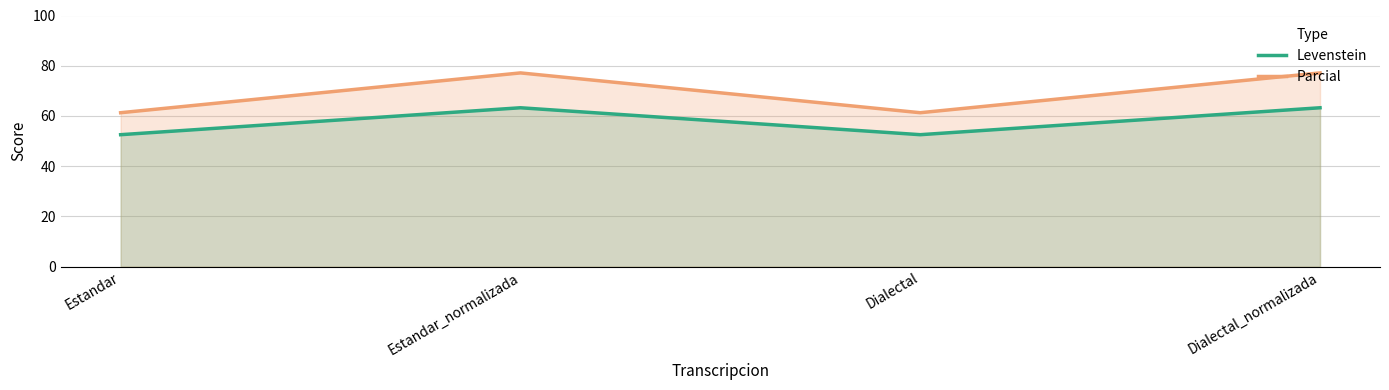

What is the spread (max minus min) of values at Estandar_normalizada?

13.9